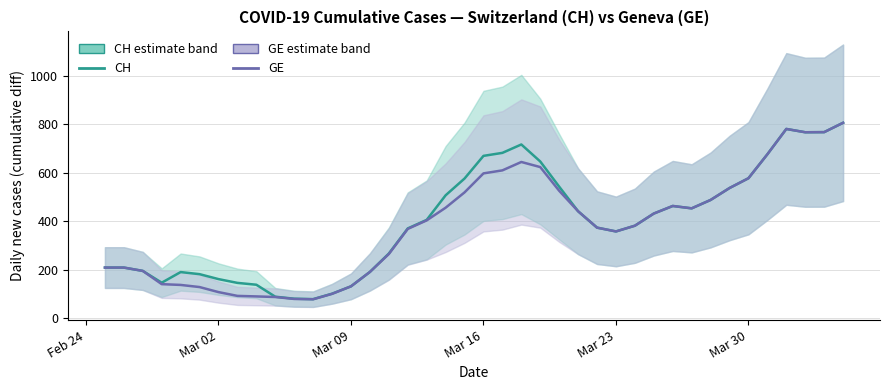

List the series in order of their overall mean, highest first.

CH, GE